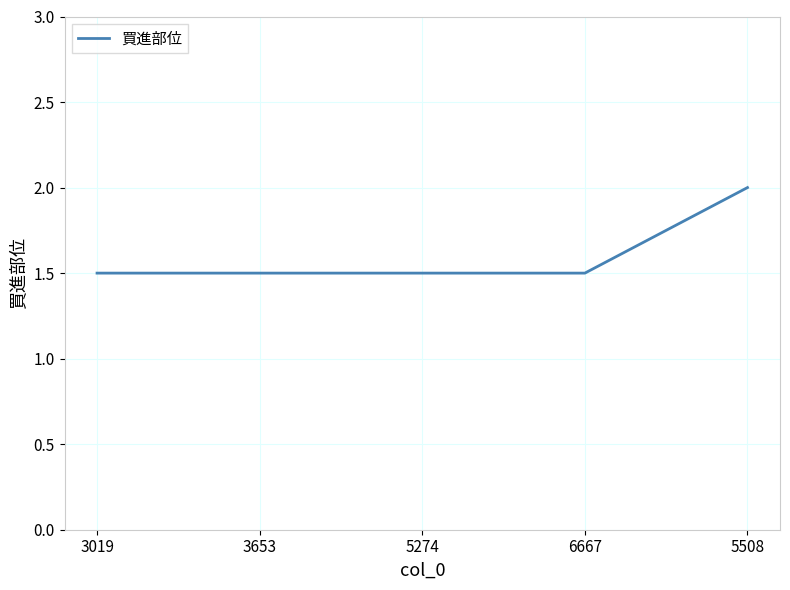

What is the change in value from 3653 to 5508?

+0.5